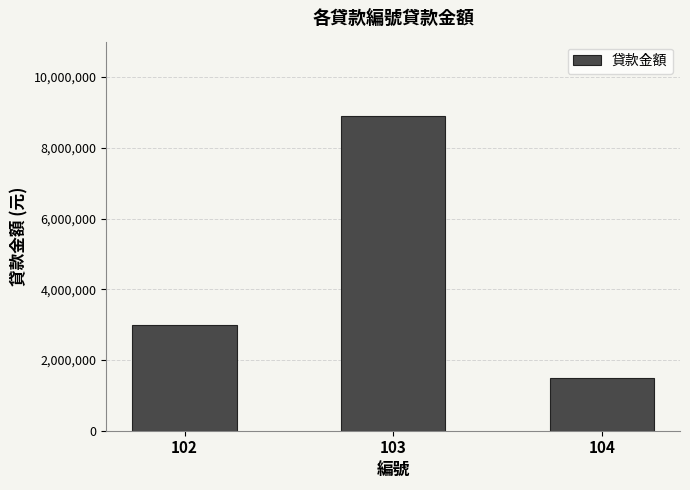

What is the value of the 1st bar from the left?

3000000